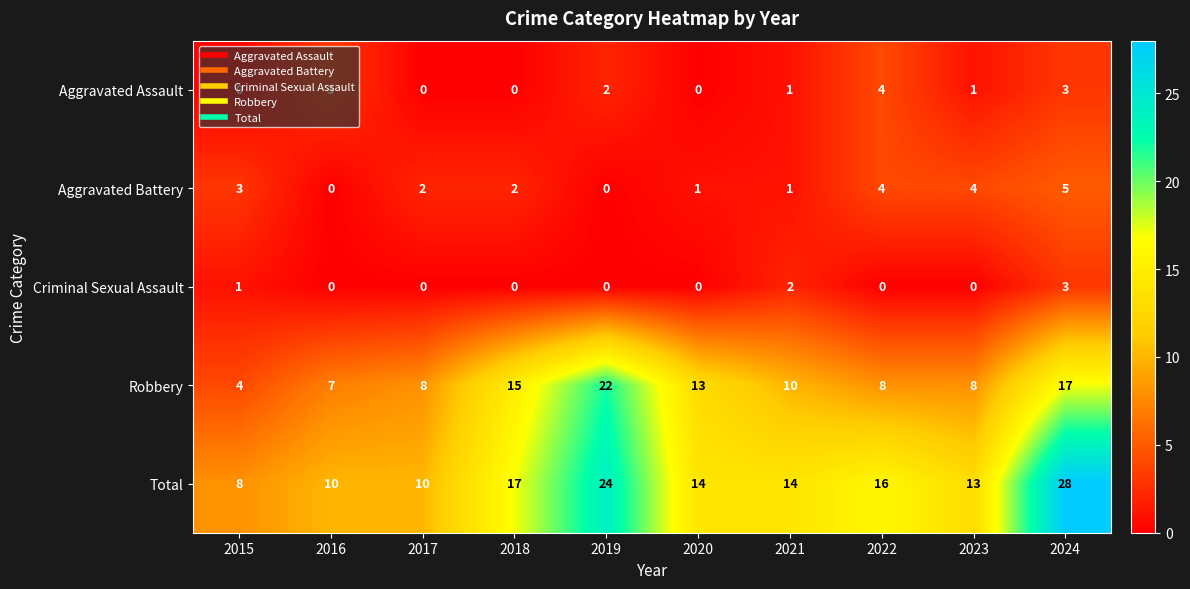

Which series has the largest range (max minus min)?

Total